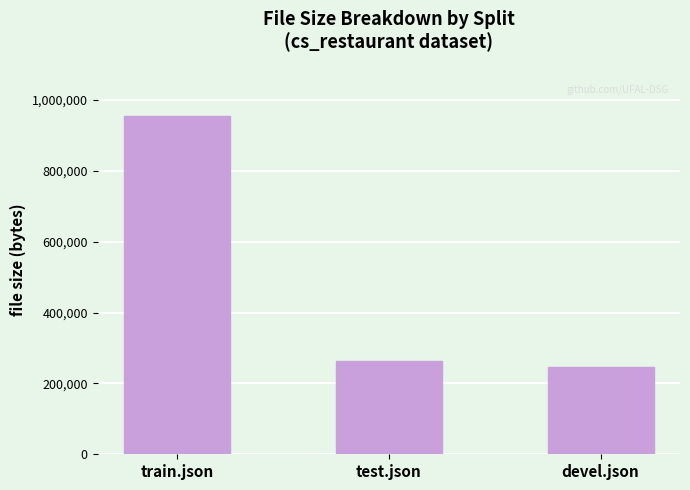

Does the chart contain any negative values?

No